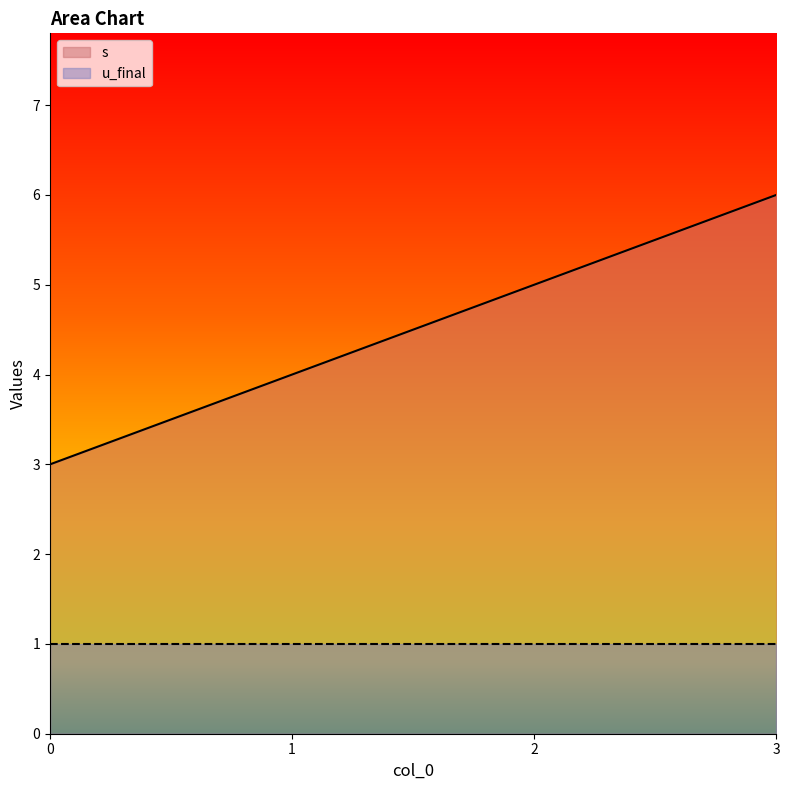

What is the difference between the maximum and minimum values?

3